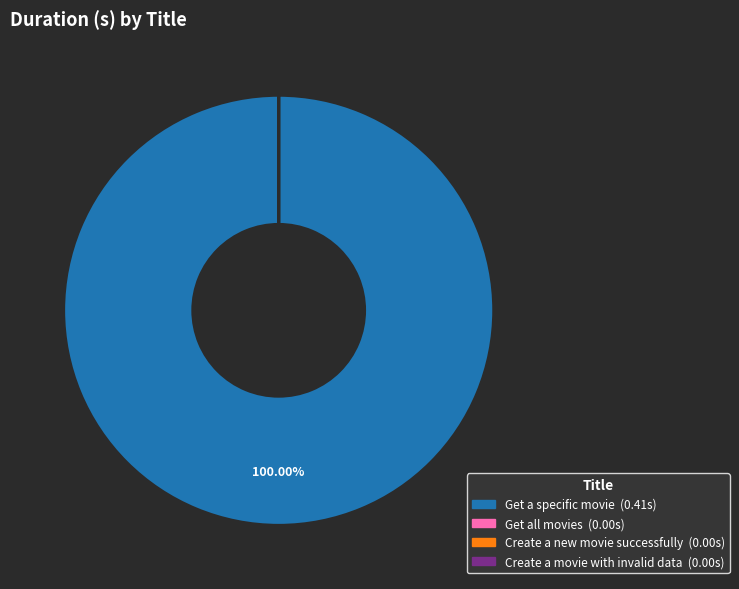

Which category accounts for the majority?

Get a specific movie